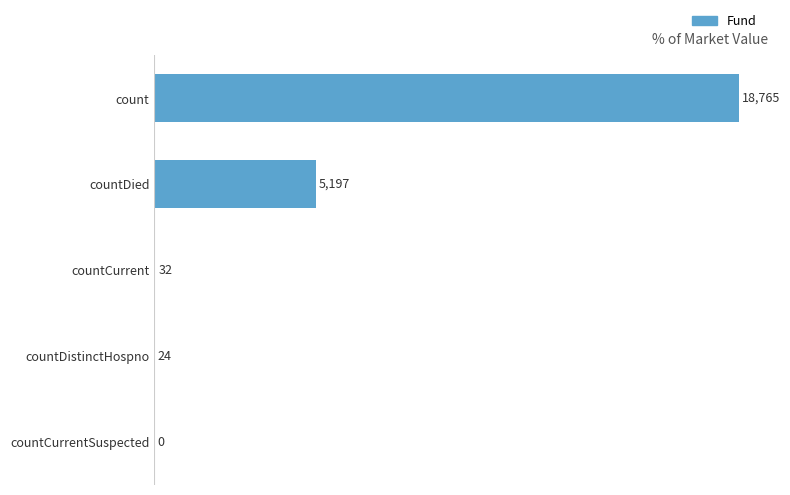

How many values are above zero?

4